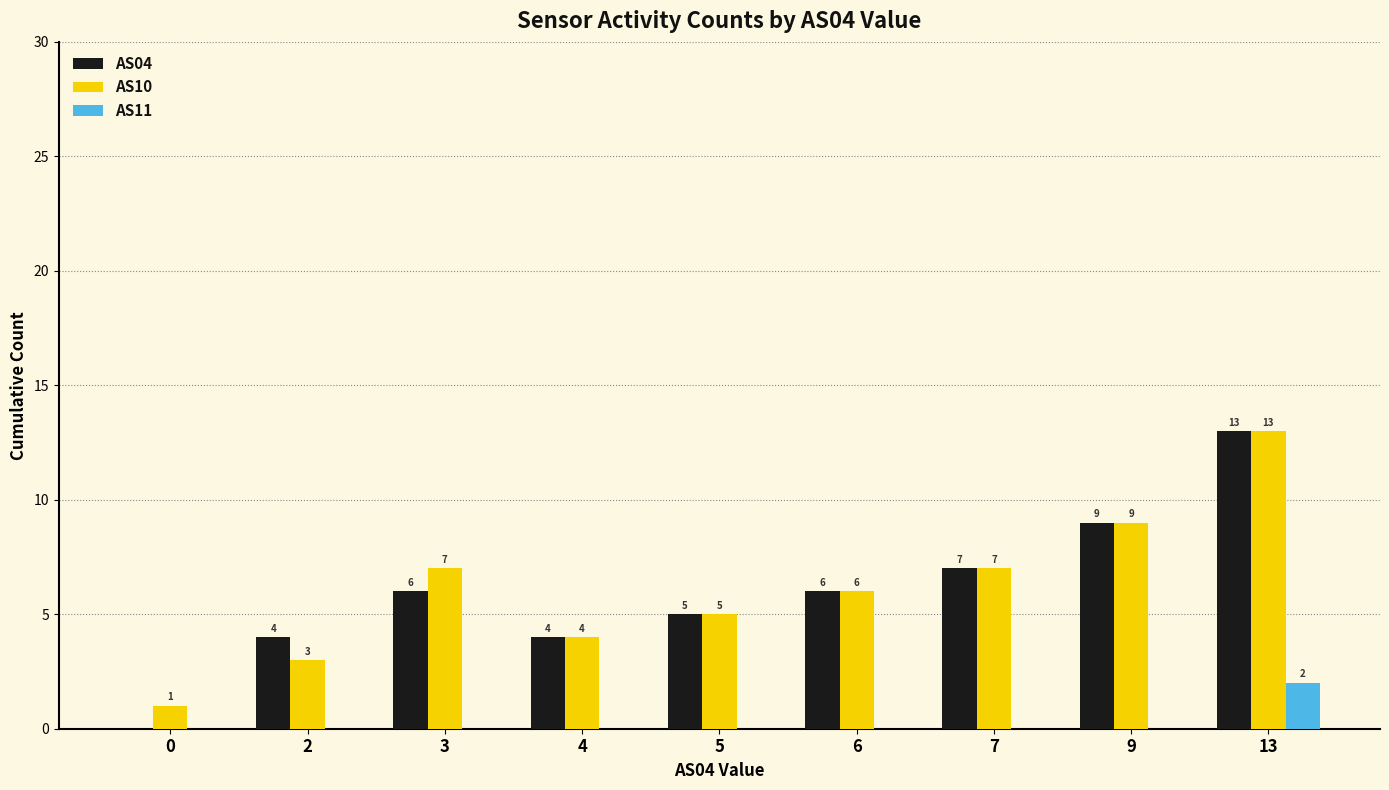

At which category is the sum across all series the highest?

13